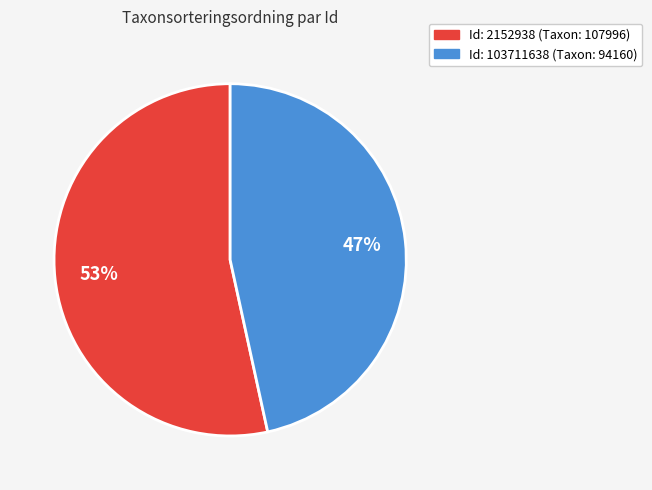

Is there any slice that represents more than half of the pie?

Yes